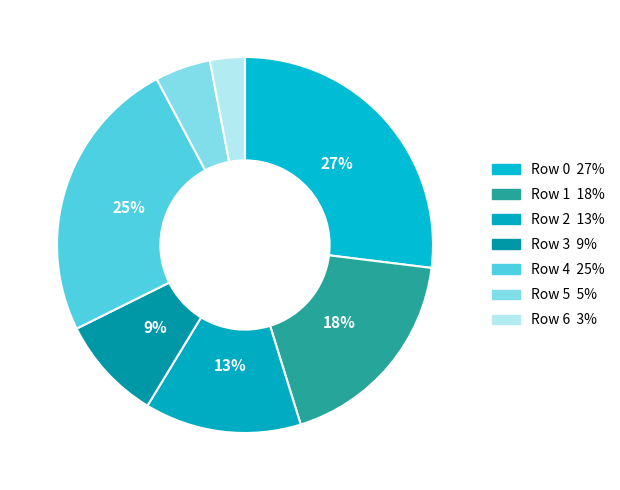

To the nearest percent, what is the combined percentage of Row 6 and Row 4?

28%